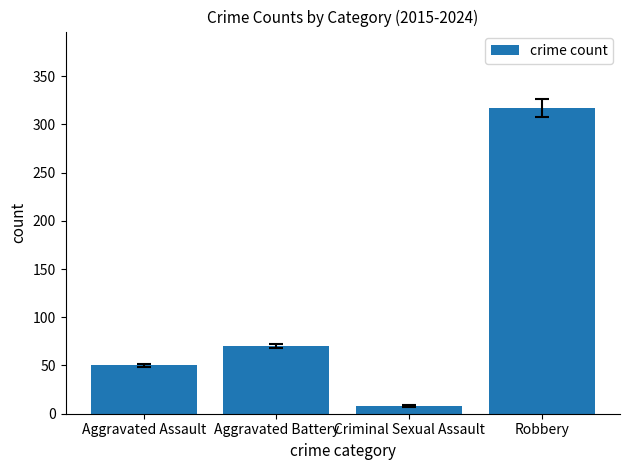

Where is the data nearest to the value 162?

Aggravated Battery